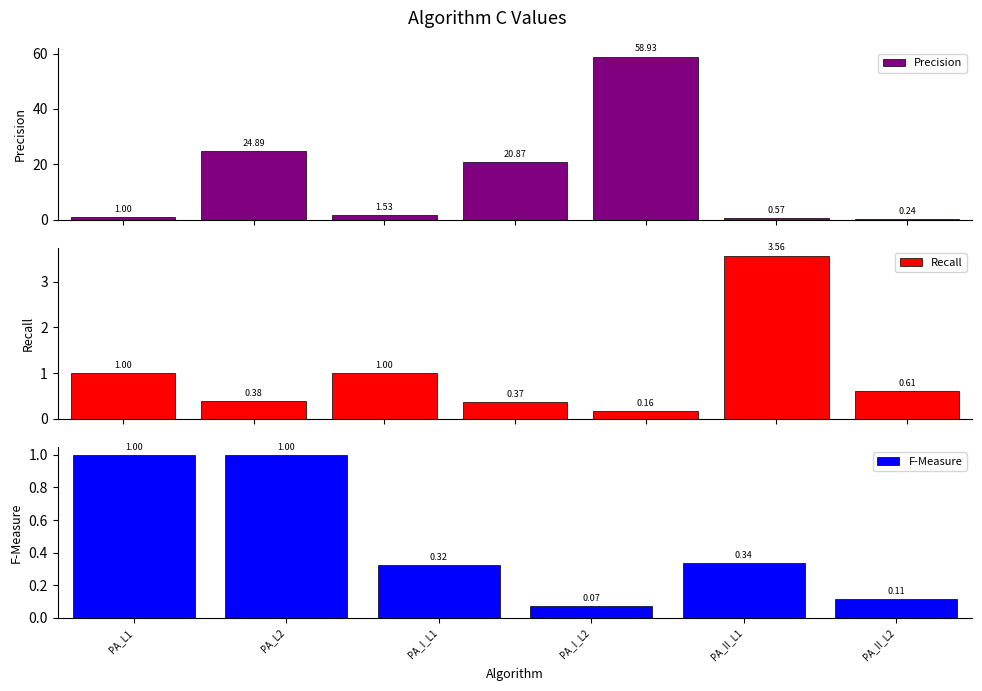

The chart shows a value of 0.8 at OGD_1. True or false?

False